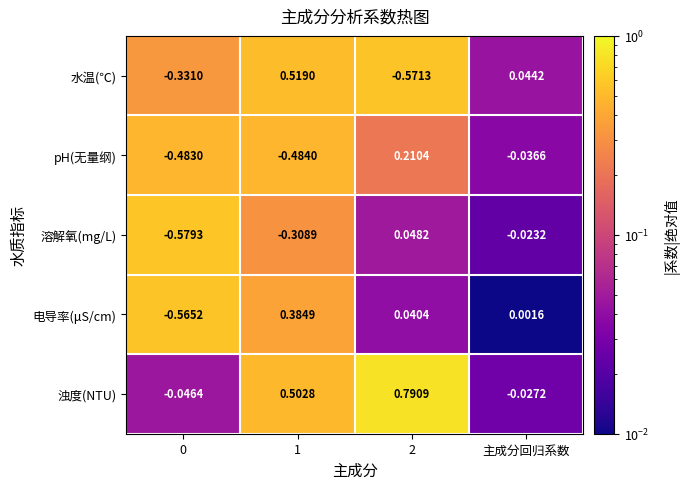

Which series has the largest total across all categories?

浊度(NTU)